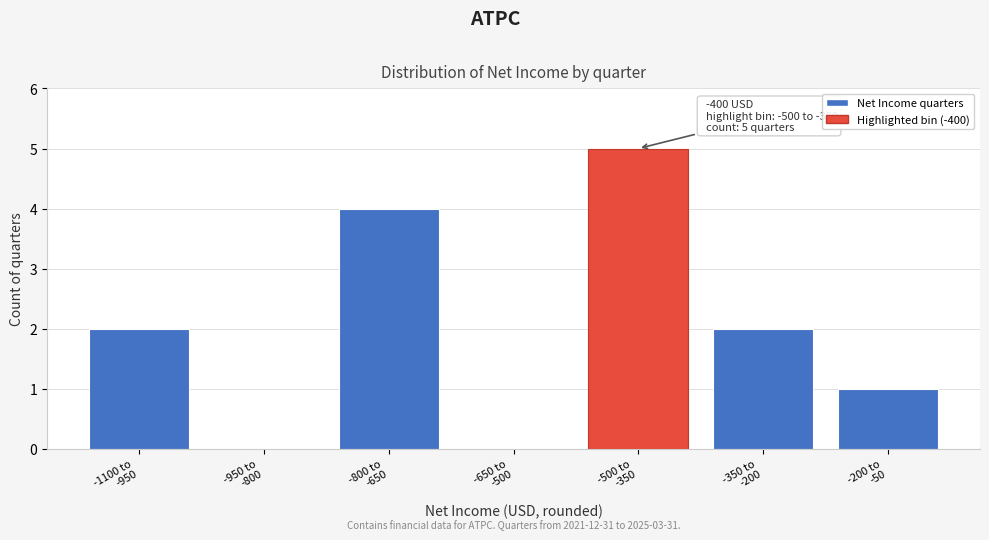

What is the sum of all values?

14